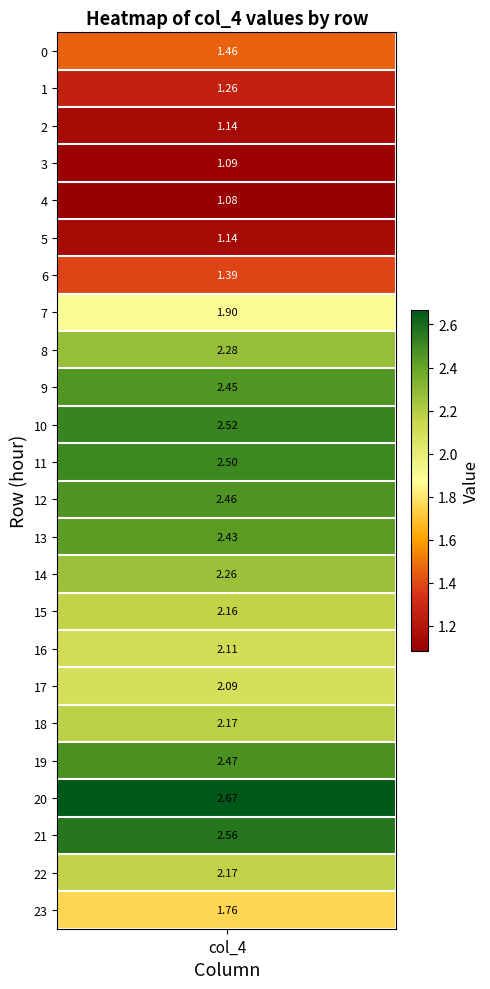

Rank the categories by value from highest to lowest.

20, 21, 10, 11, 19, 12, 9, 13, 8, 14, 18, 22, 15, 16, 17, 7, 23, 0, 6, 1, 2, 5, 3, 4